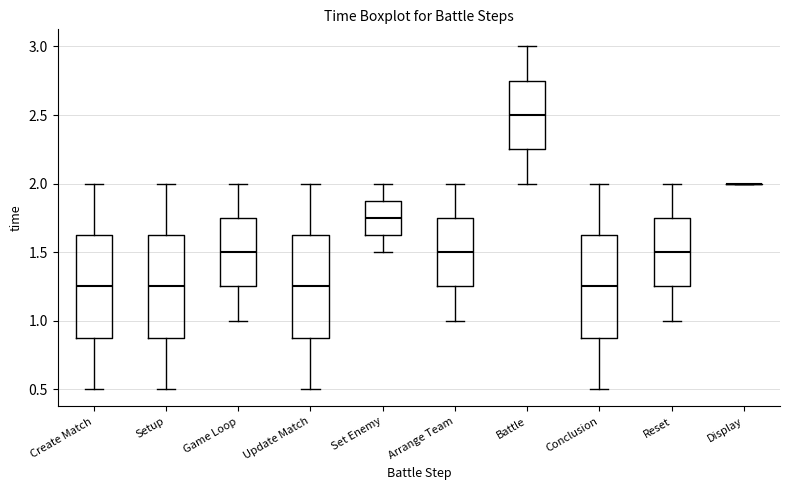

Where does the lower whisker of the box for Reset end on the y-axis? The values are not printed on the chart, so give them approximately, as read against the axis.

1.00